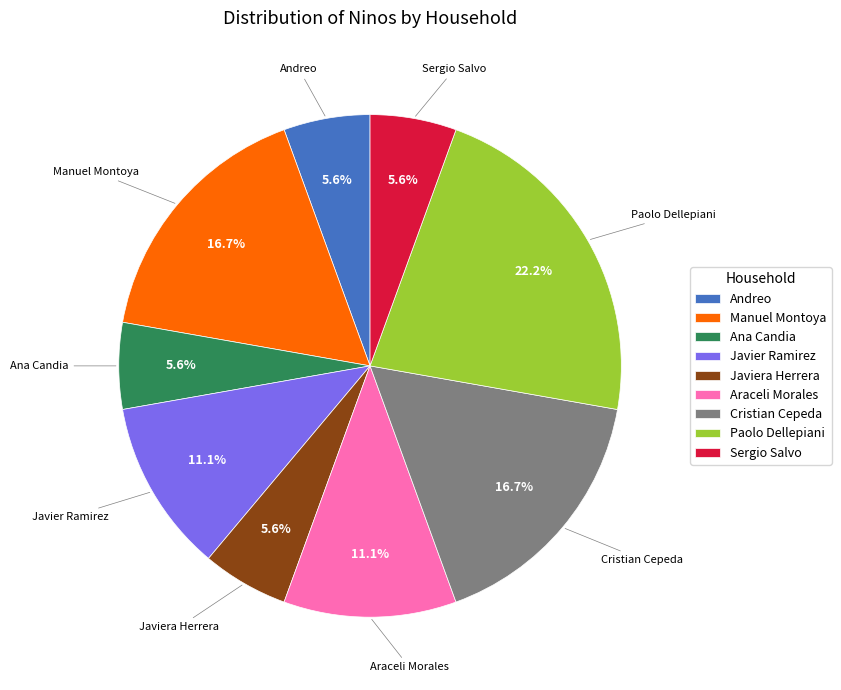

Does Paolo Dellepiani account for over 50% of the chart?

No